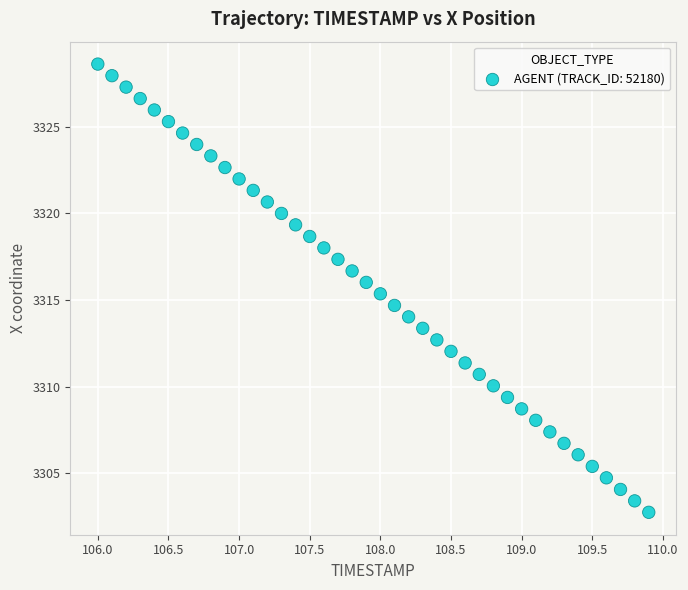

What is the range of Y values (max minus min)?

25.9